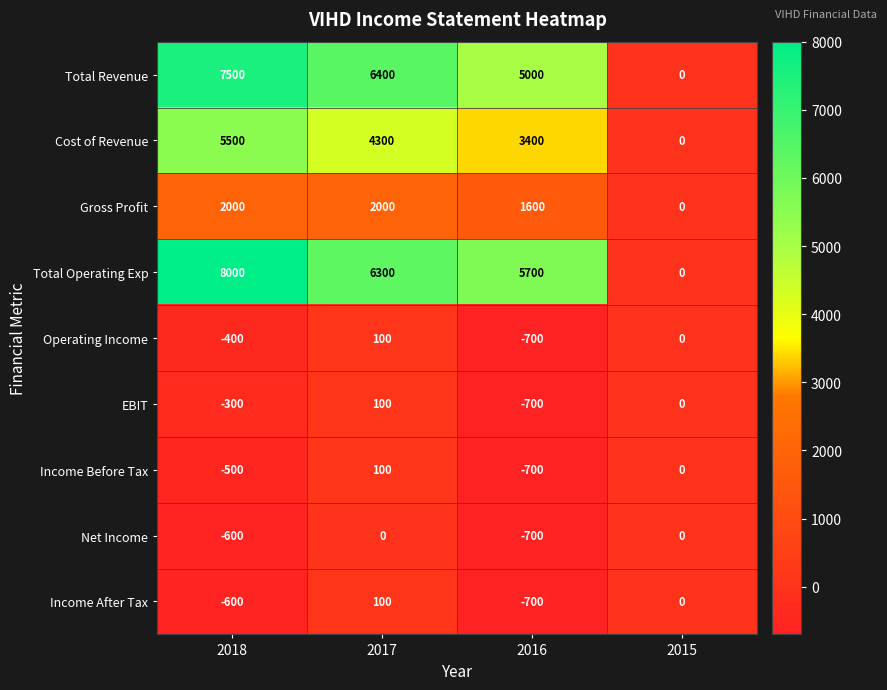

How many positive values does the Total Revenue series have?

3